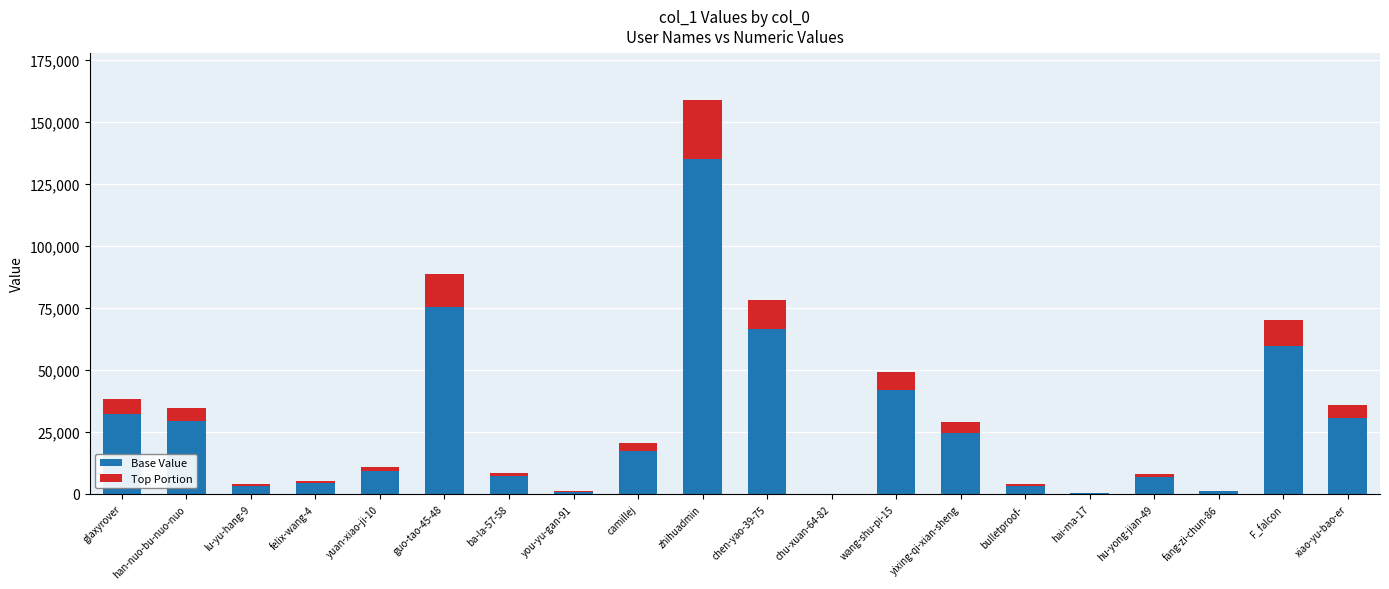

Is it true that Base Value equals 19020.8 at xiao-yu-bao-er?

False